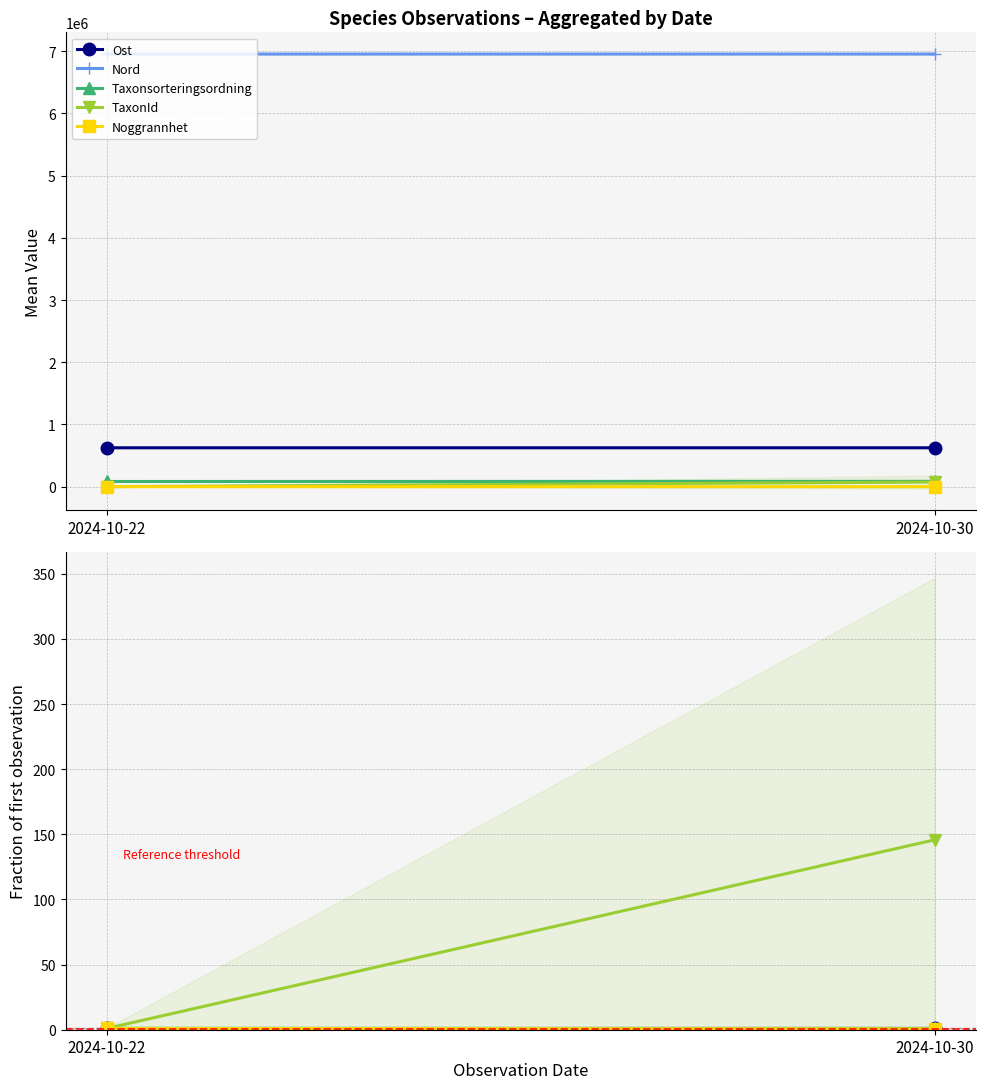

Reading left to right, what are all the values shown in this chart?

Ost: 1.0	1.0
Nord: 1.0	1.0
Taxonsorteringsordning: 1.0	1.0
TaxonId: 1.0	145.7
Noggrannhet: 1.0	0.7